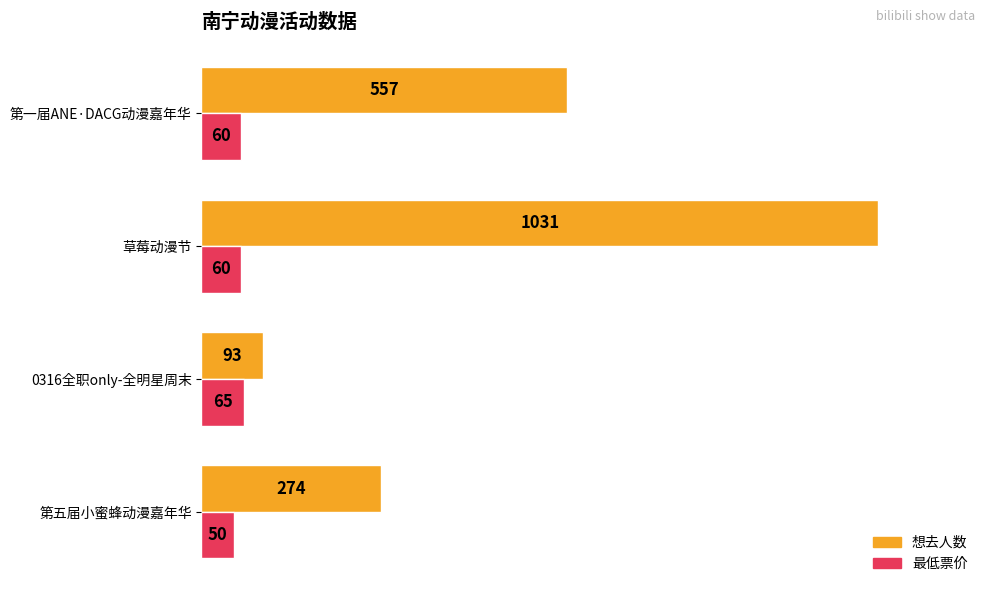

Which series has the largest range (max minus min)?

想去人数